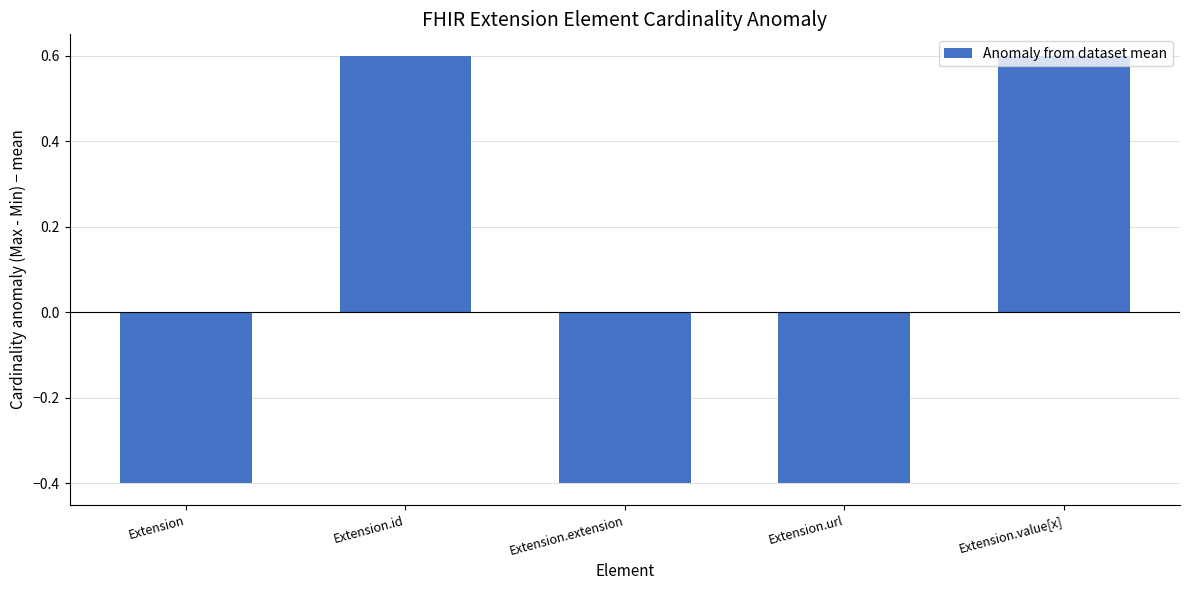

Read the value at Extension.id.

0.6